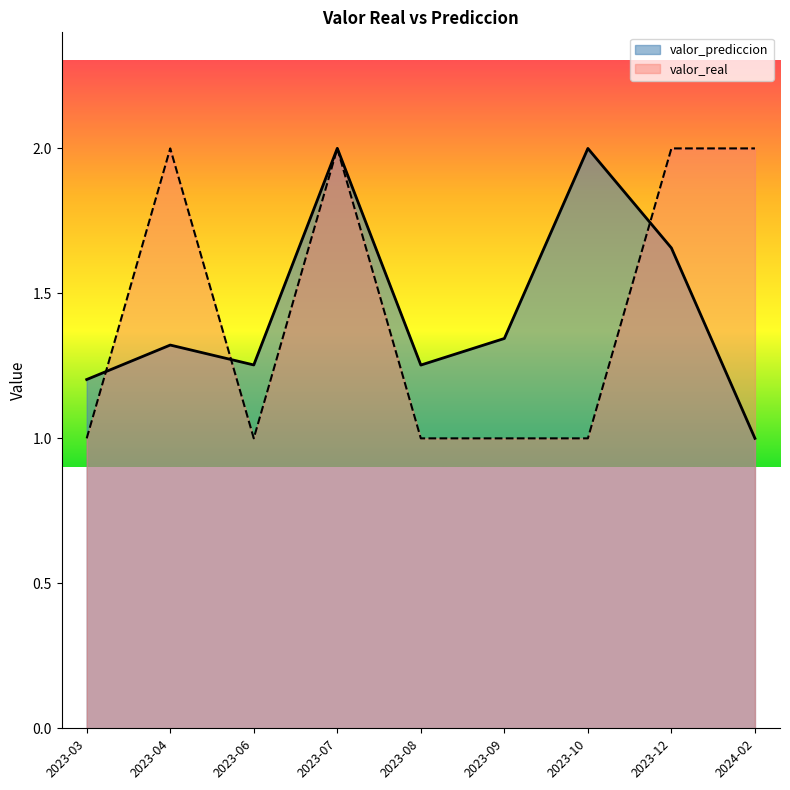

Count the number of categories in the chart.

9